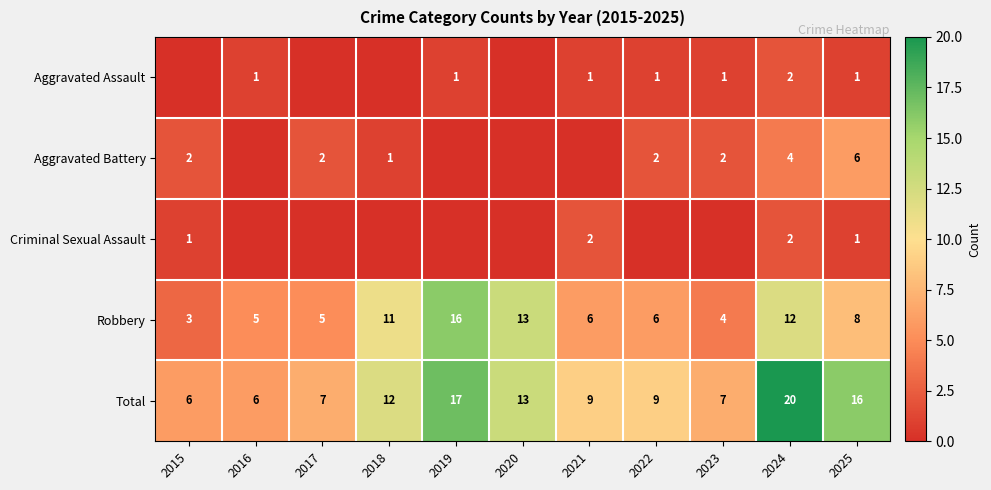

What is the greatest value displayed?

20